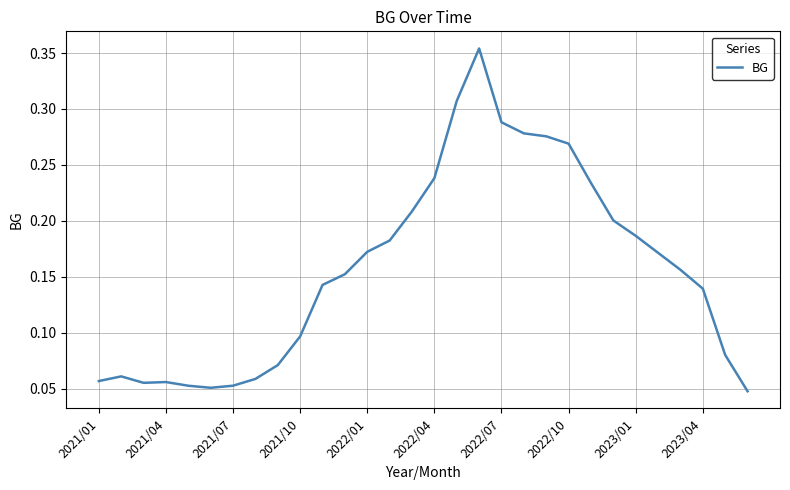

How many lines are shown in the chart?

1